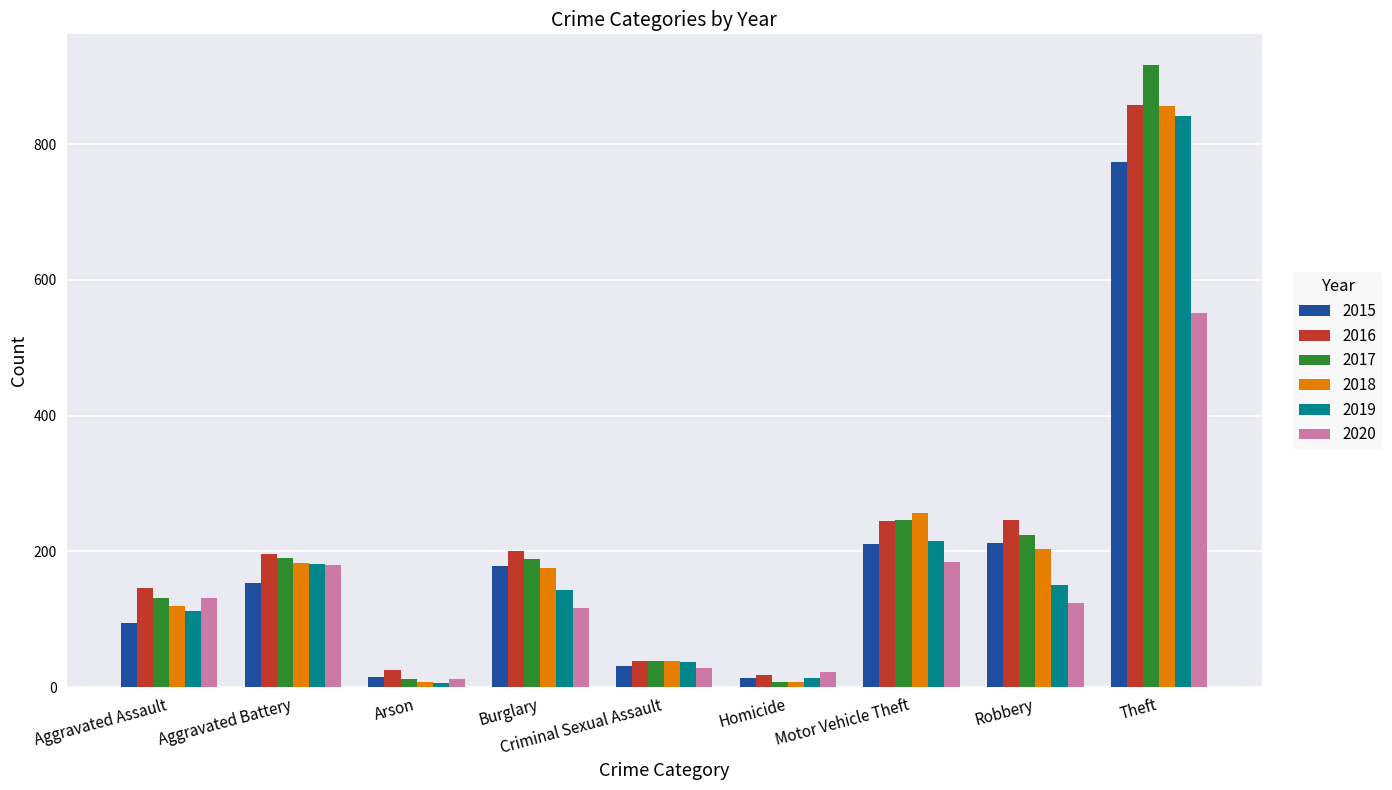

Where is 2017 nearest to the value 462?

Motor Vehicle Theft